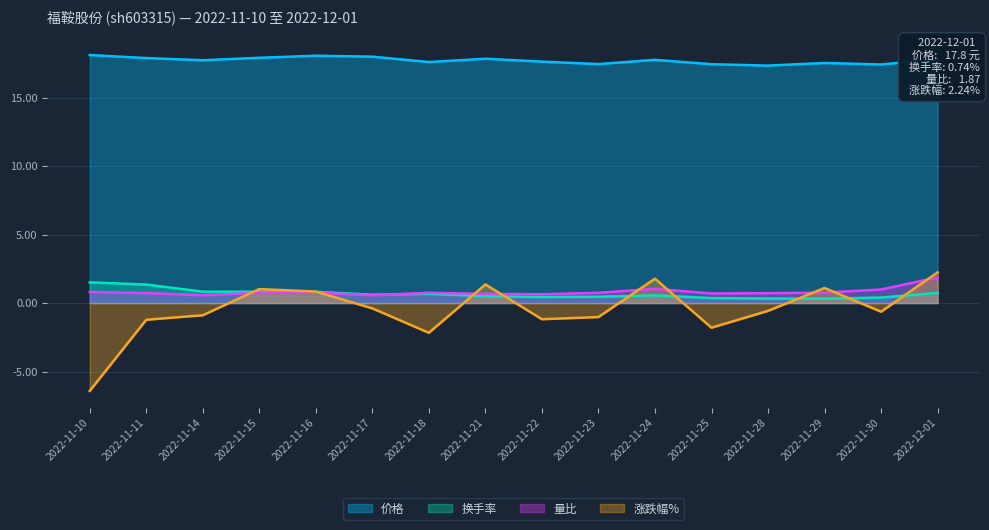

Which has a higher value, 2022-11-10 or 2022-11-28?

2022-11-10